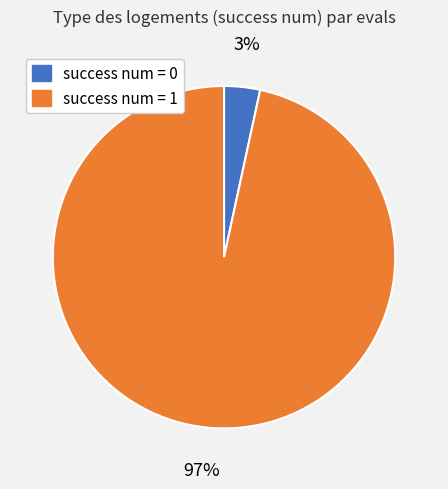

Does any single category account for the majority?

Yes